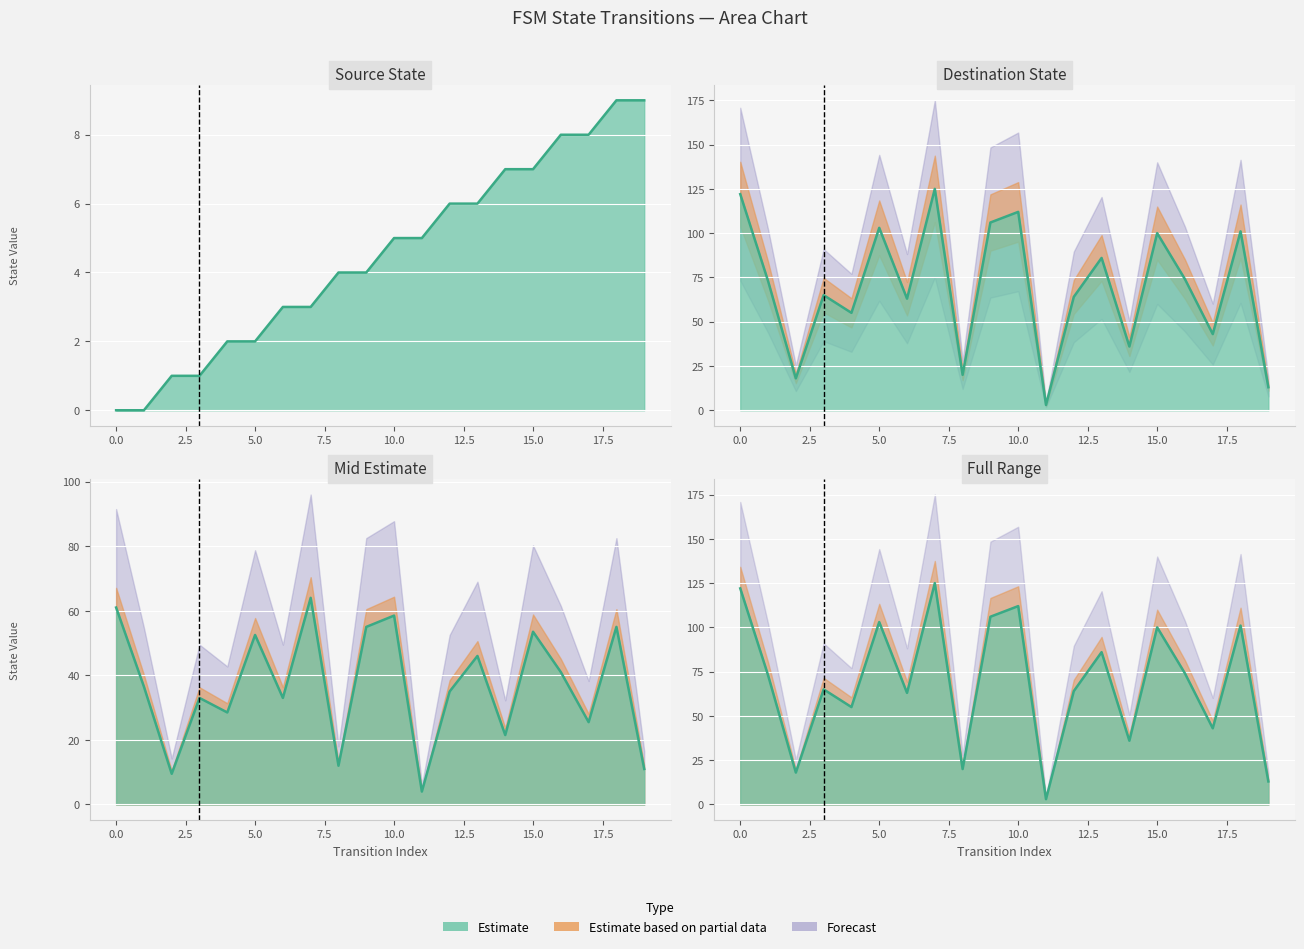

Rank the categories by source_state value from lowest to highest.

0, 1, 2, 3, 4, 5, 6, 7, 8, 9, 10, 11, 12, 13, 14, 15, 16, 17, 18, 19